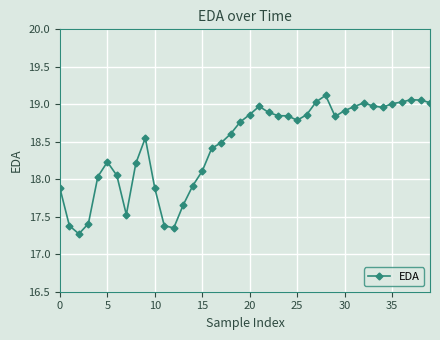

What is the average value?

18.5